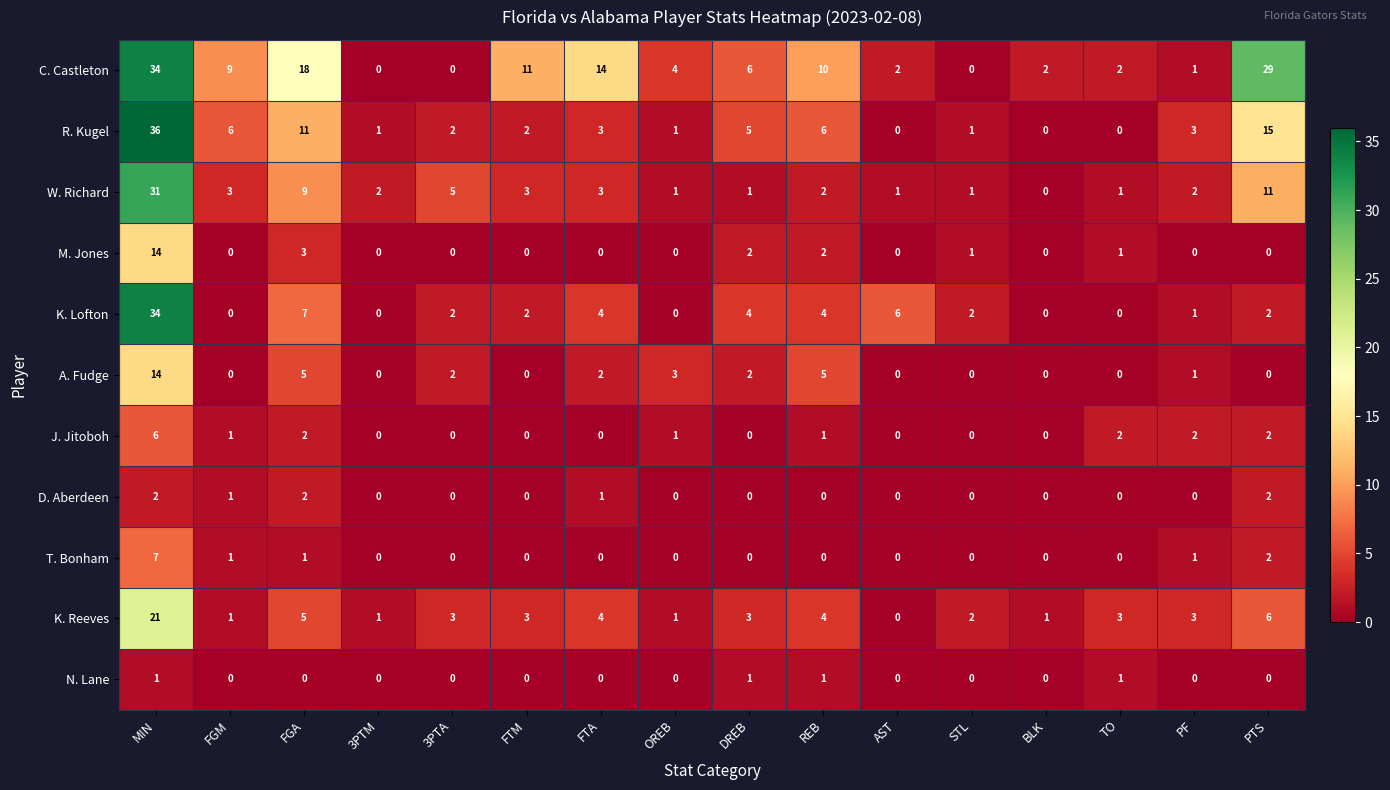

What is the difference between the K. Lofton values at AST and PF?

5